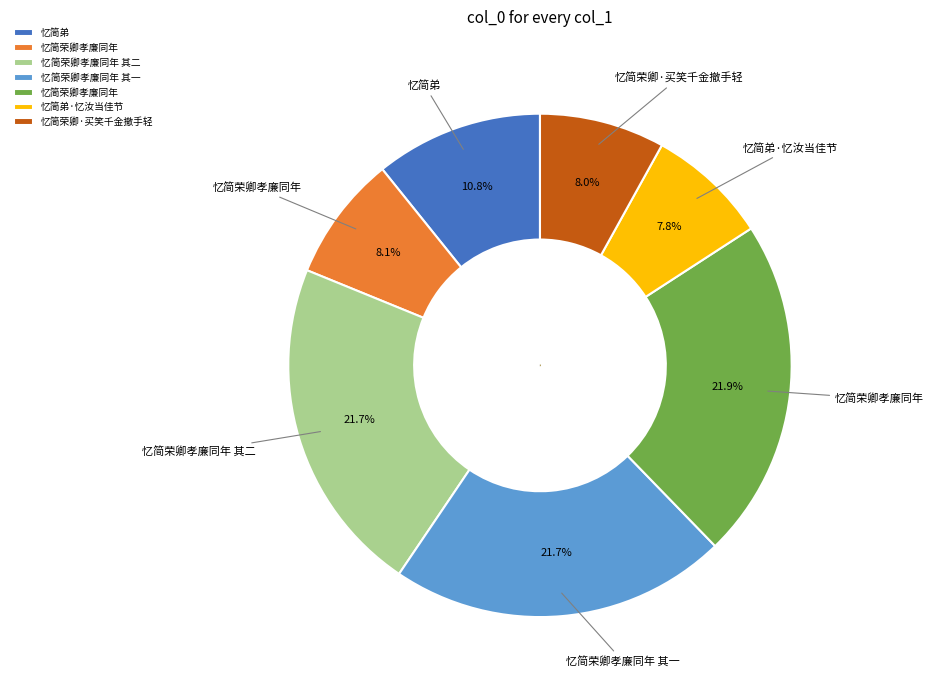

Count the number of slices in the pie.

7